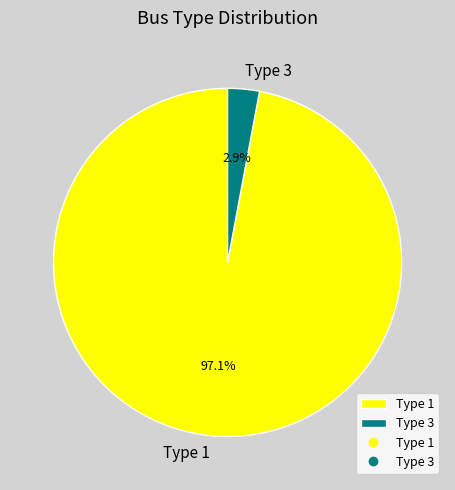

Count the number of slices in the pie.

2